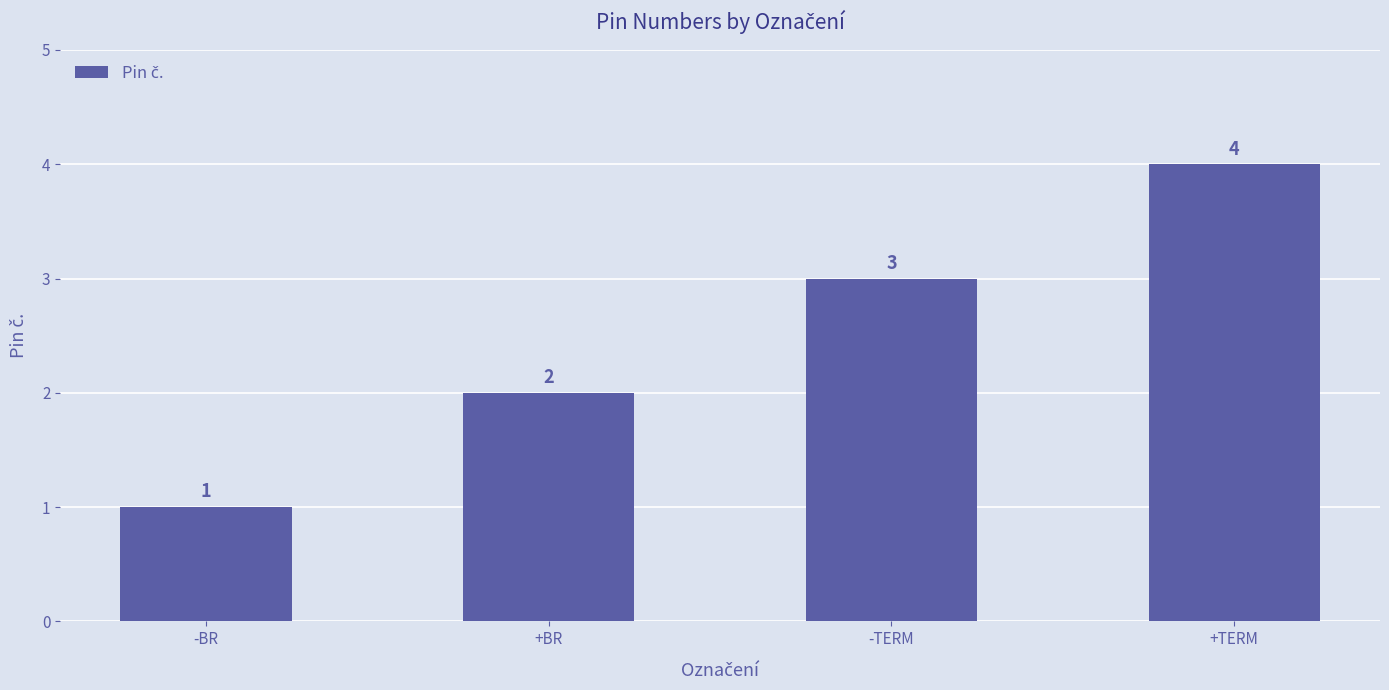

The value at +TERM is 4. True or false?

True